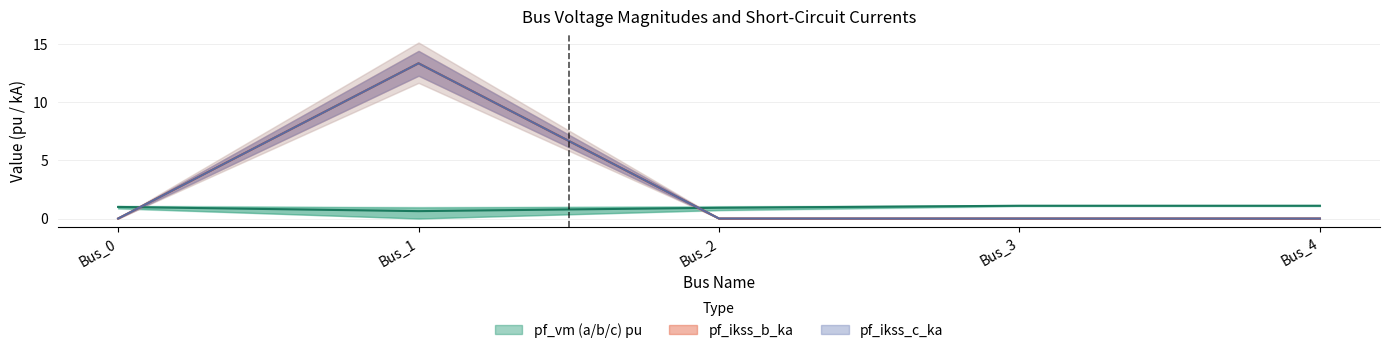

True or false: pf_vm_b_pu and pf_ikss_b_ka cross at least once.

True